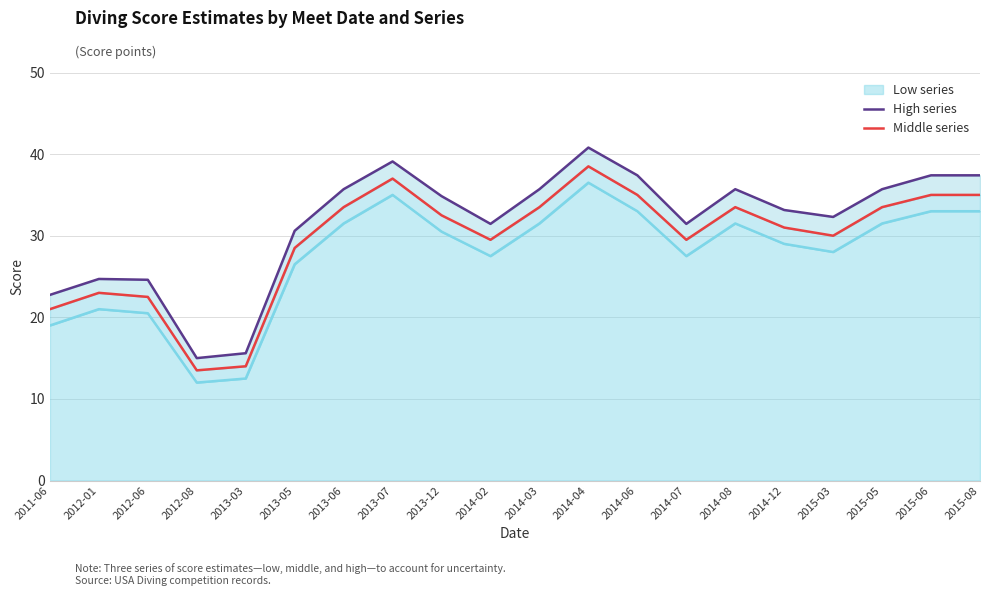

Which series has the largest total across all categories?

High series